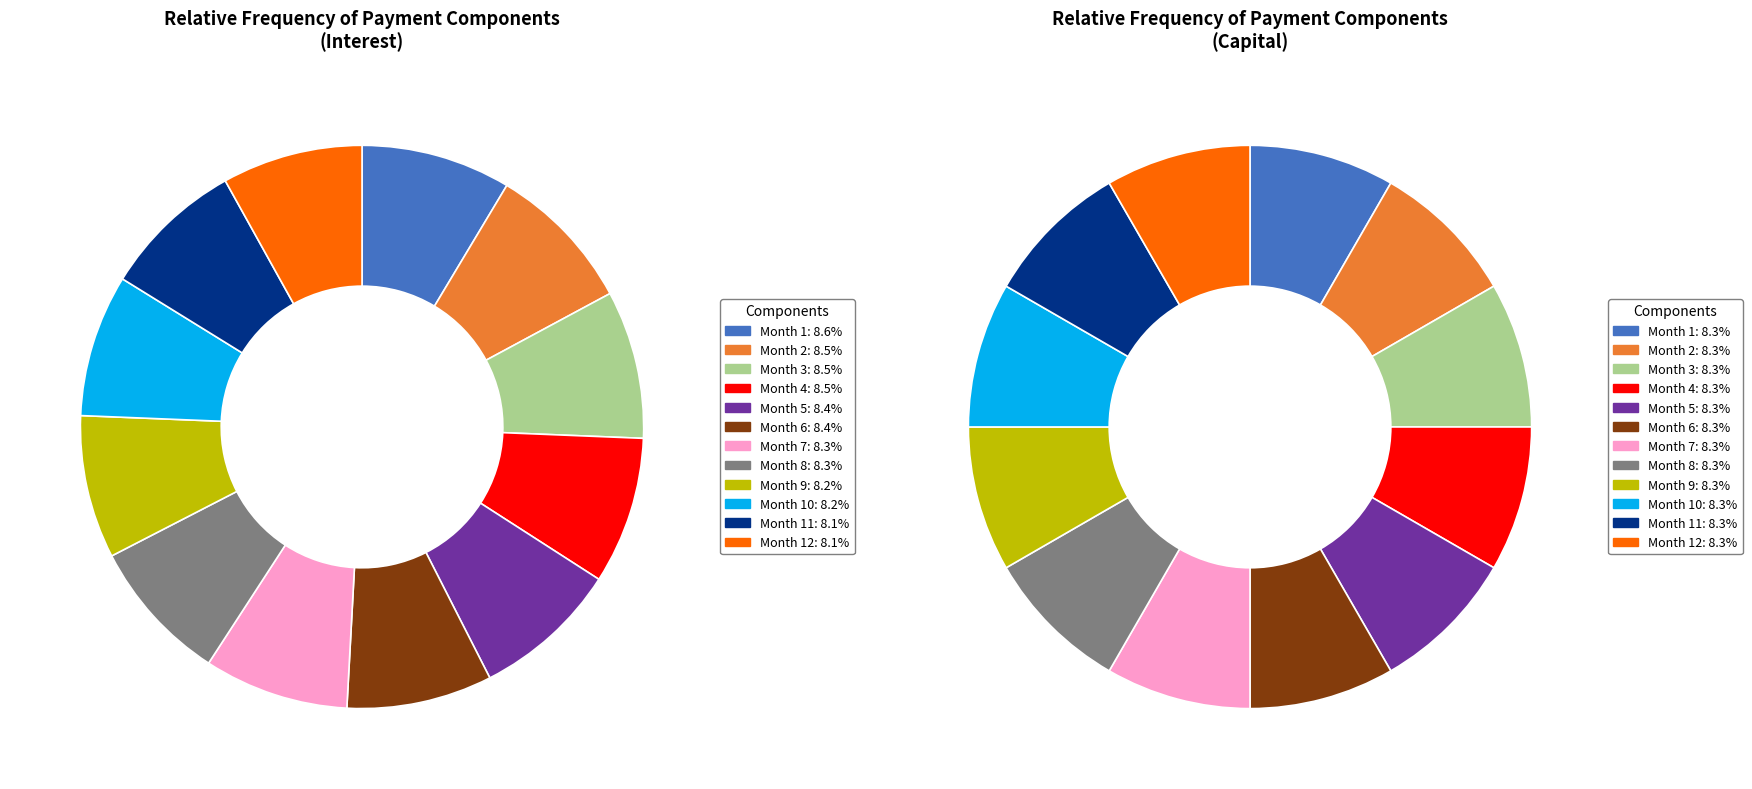

How many segments does this pie chart have?

12